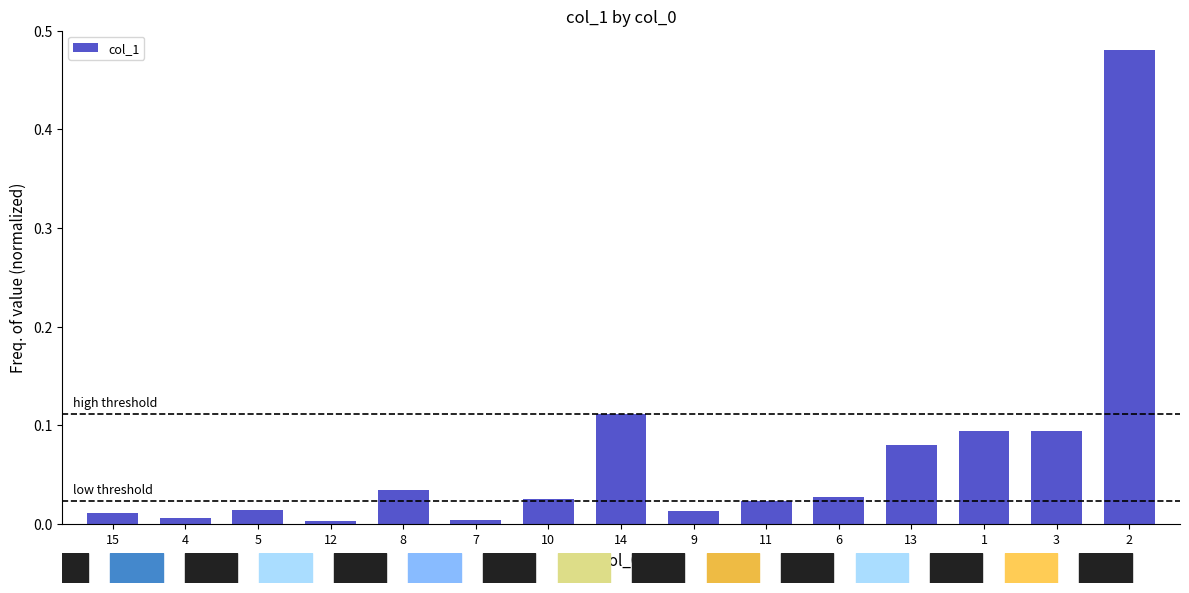

True or false: the data shows 0.0 at 10.

True